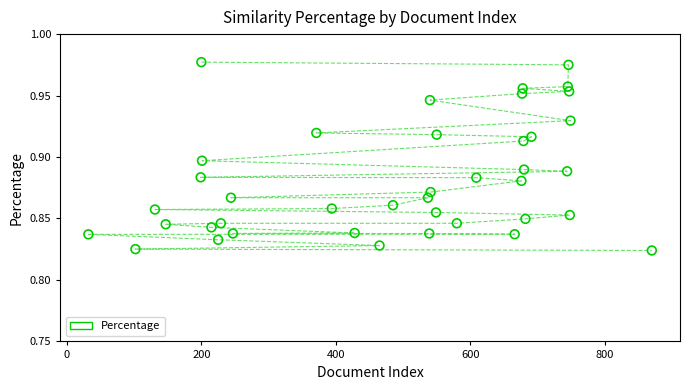

What is the range of X values (max minus min)?

838.0